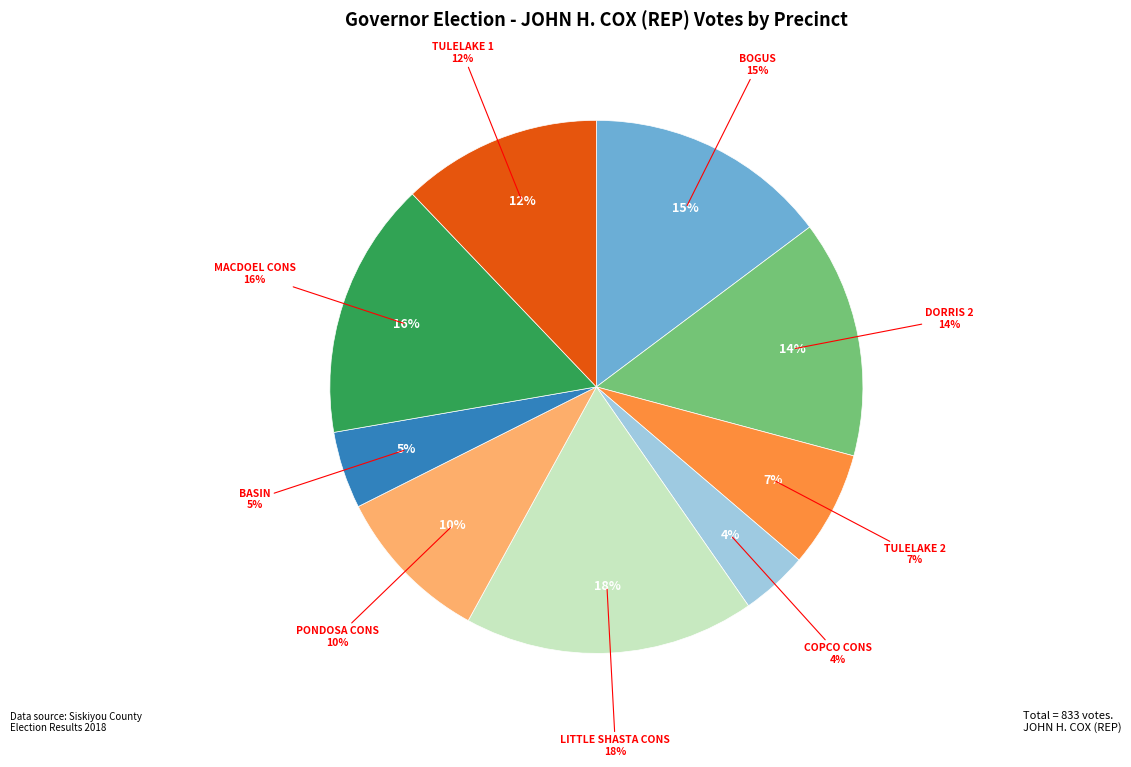

To the nearest percent, what is the combined percentage of M1070 - PONDOSA CONS and M1075 - BASIN?

14%